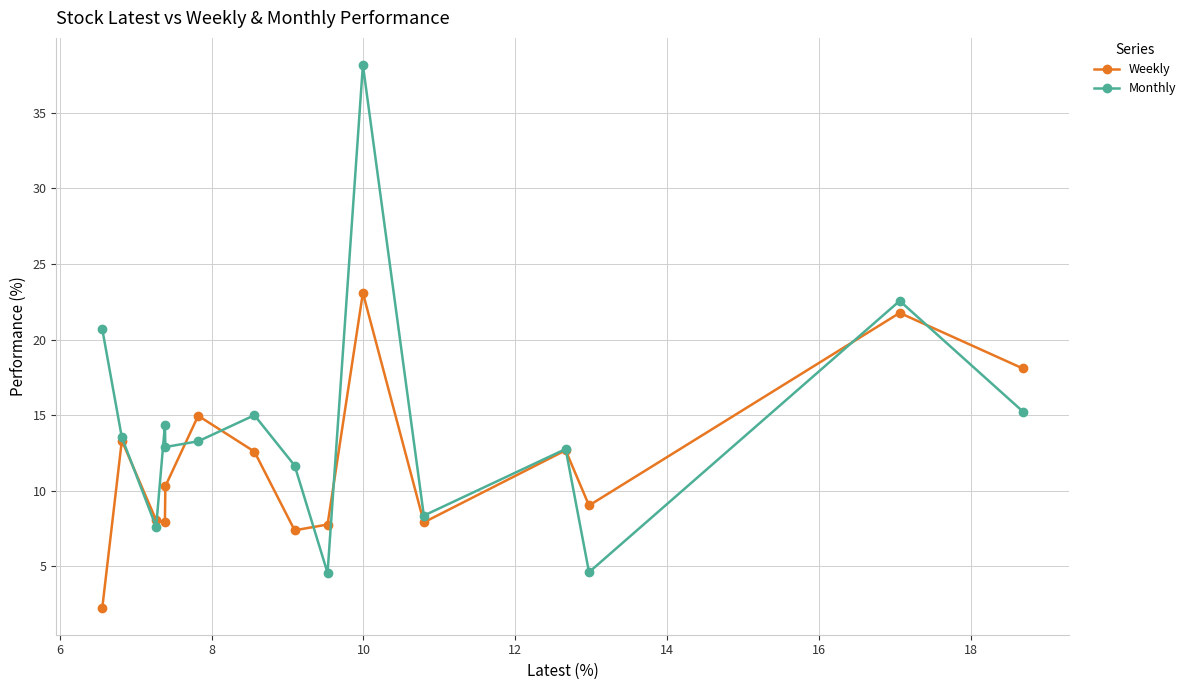

True or false: Weekly and Monthly cross at least once.

True